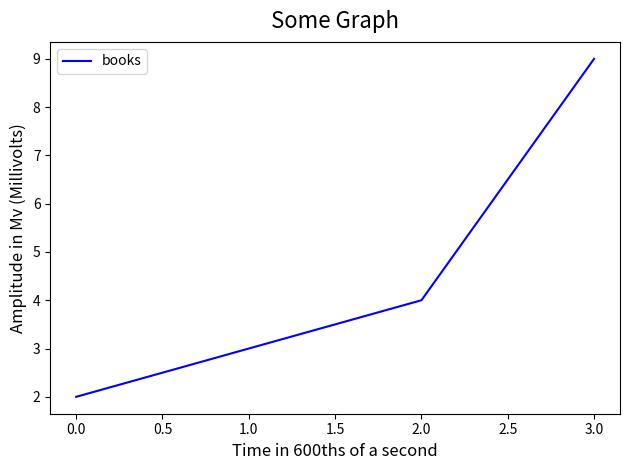

What value does the data have at 1.0?

3